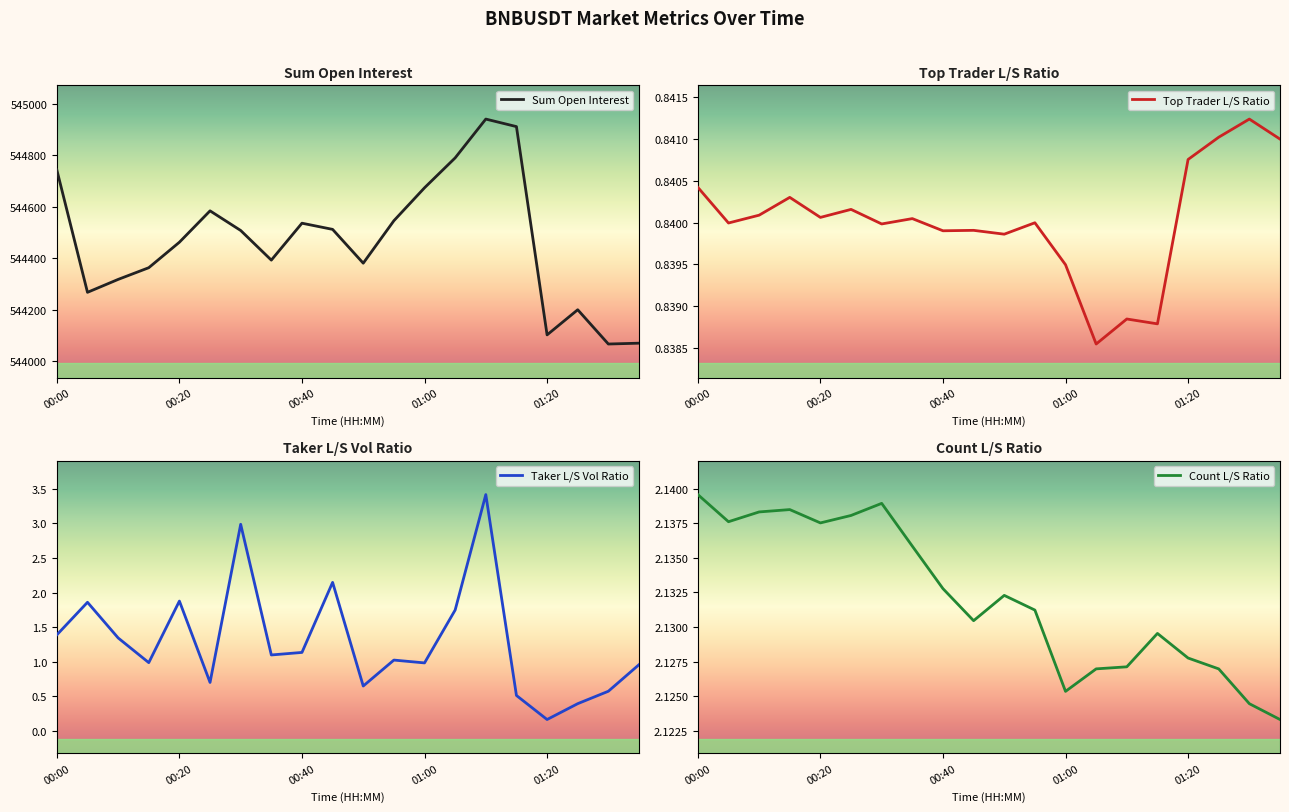

True or false: Sum Open Interest has a value of 834778.3 at 17.

False